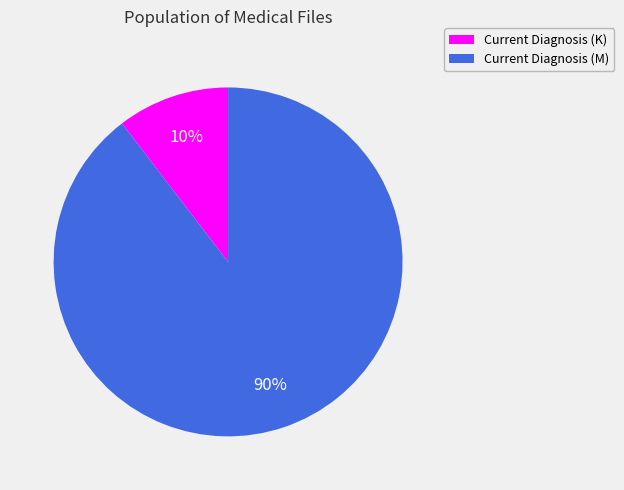

Is there a majority slice in this chart?

Yes